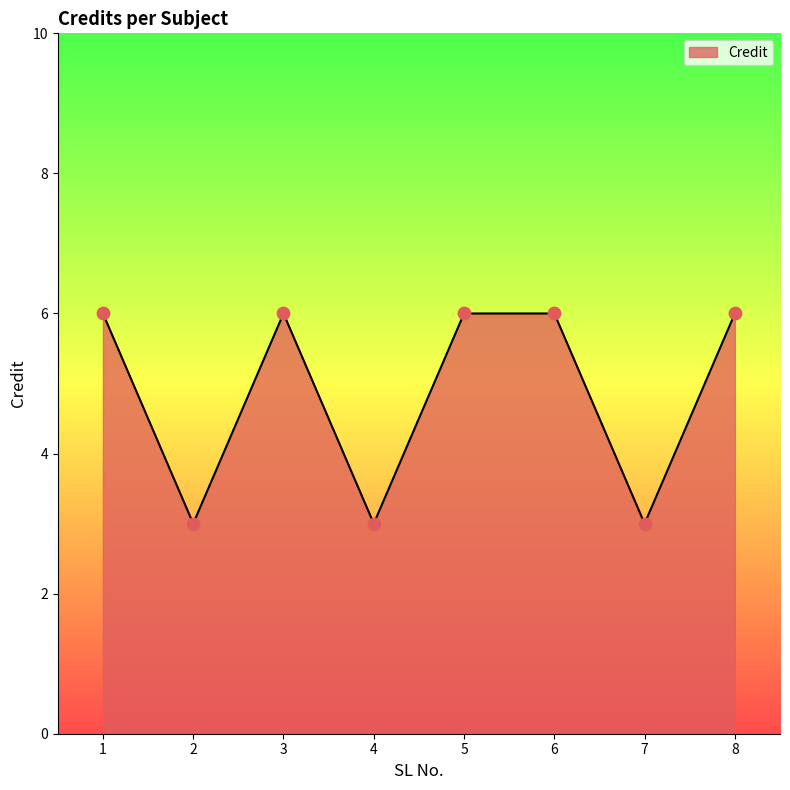

What is the change in value from 2 to 8?

+3